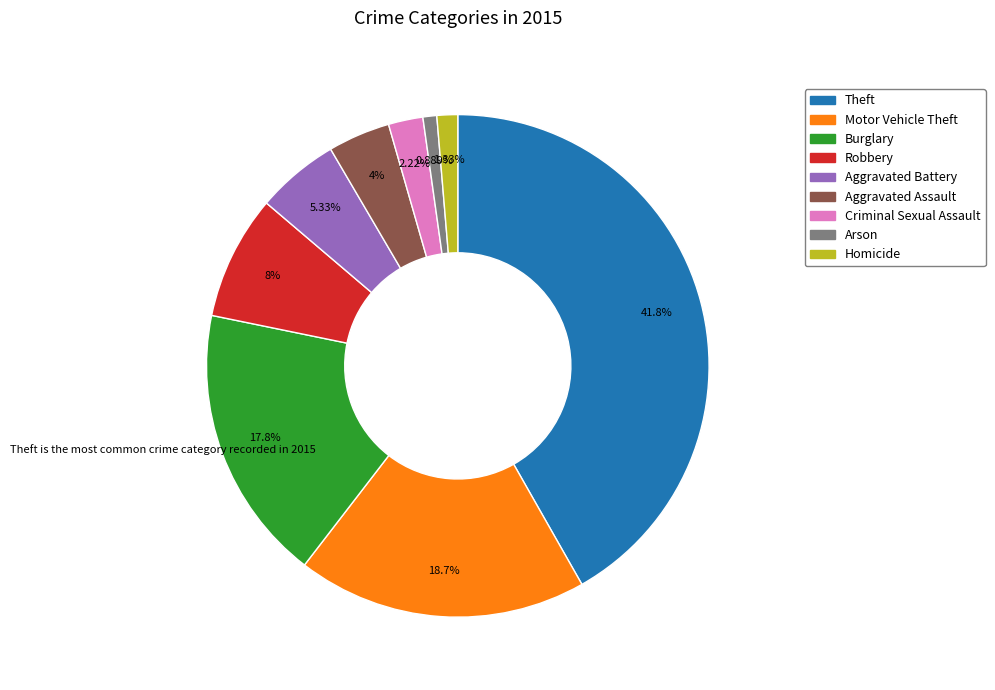

Which category has the biggest portion of the pie?

Theft